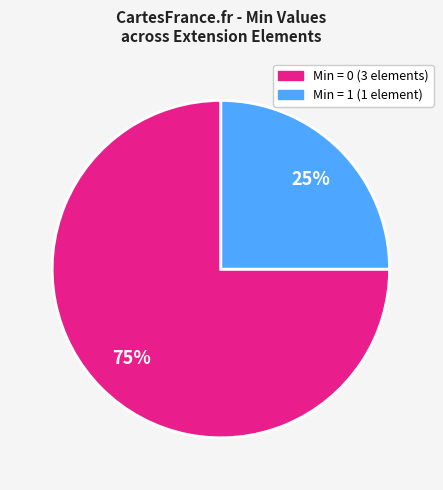

To the nearest percent, what is the difference between the largest and smallest slice percentages?

50%